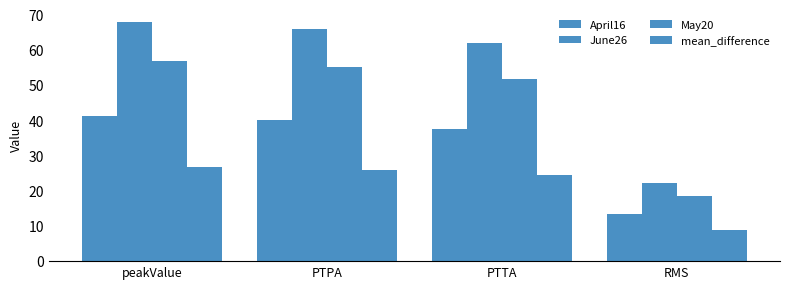

How many data points in May20 are above 55?

2